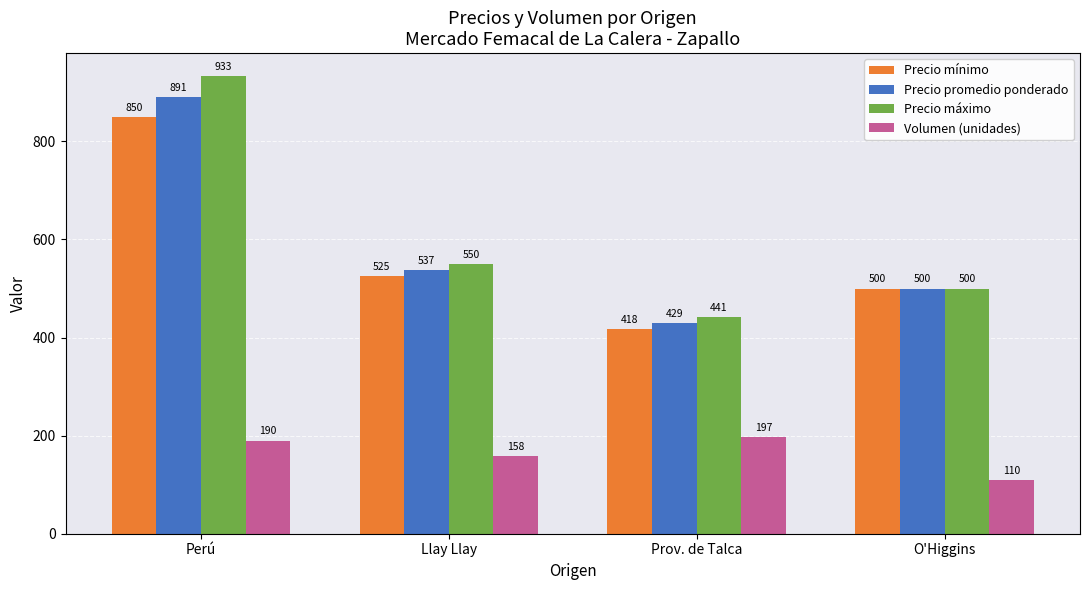

Count the number of categories in the chart.

4